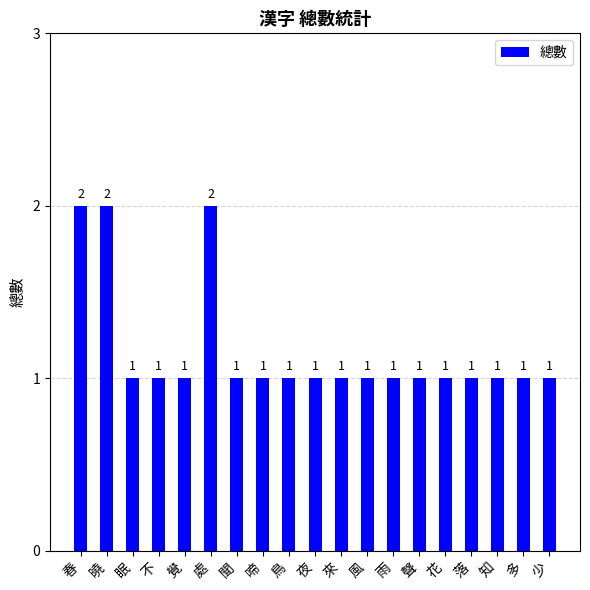

What is the difference between the maximum and second lowest values?

1